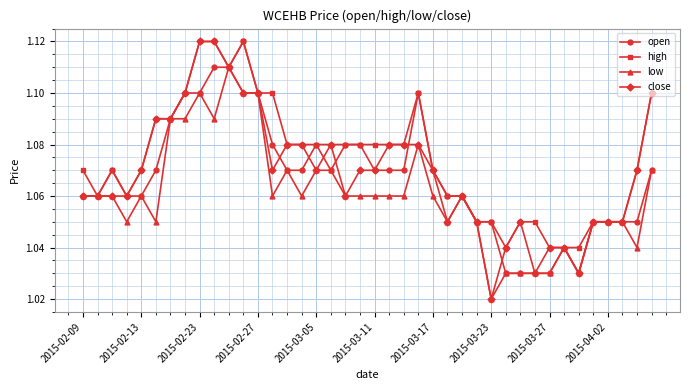

Which series has the largest range (max minus min)?

close